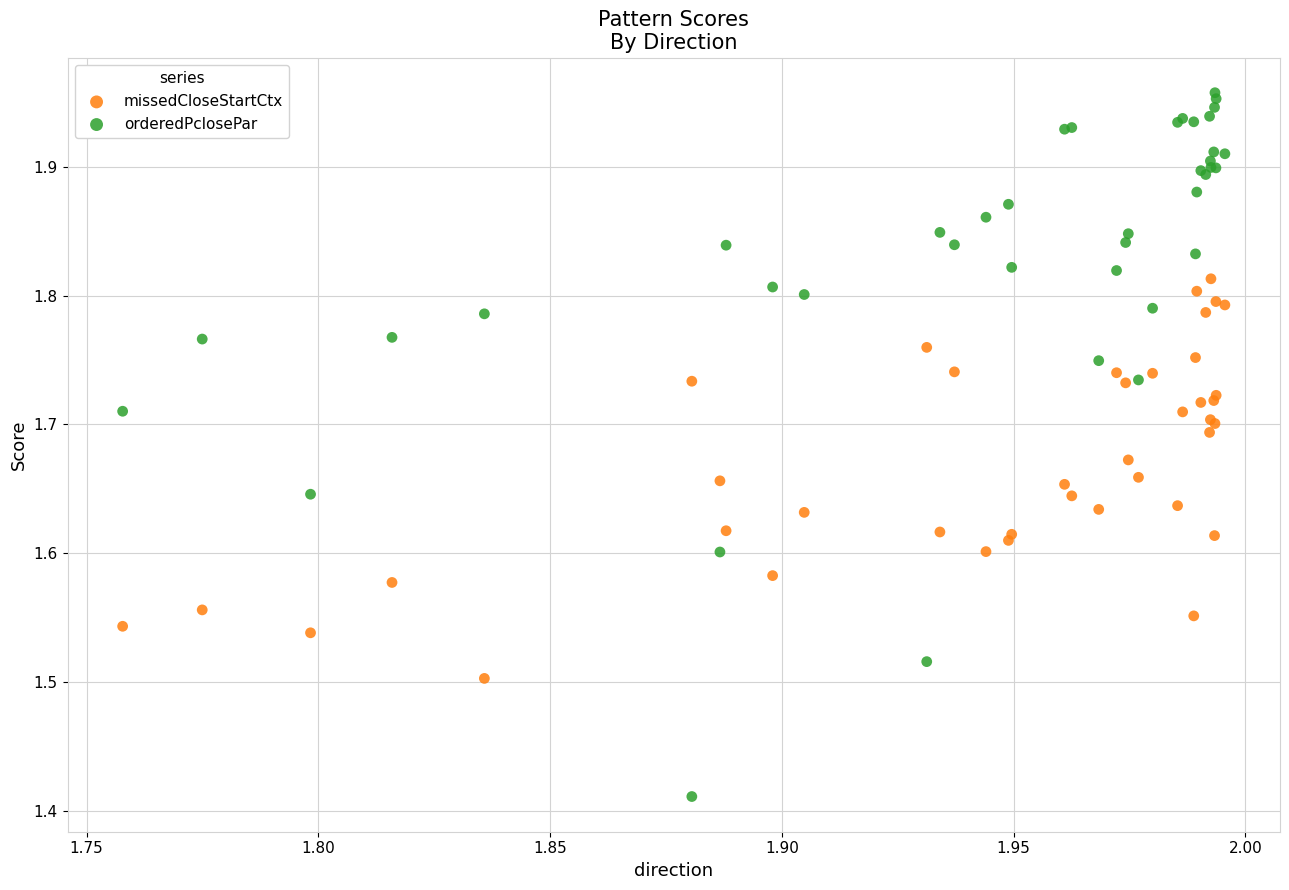

Which series contains the highest Y value?

orderedPclosePar